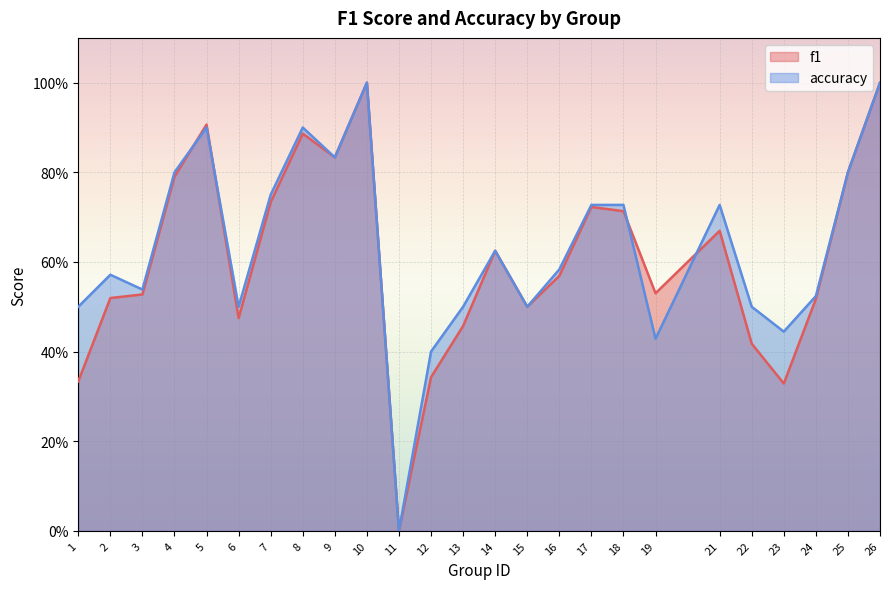

What is the value of the f1 point at the 17th from the left?

0.7